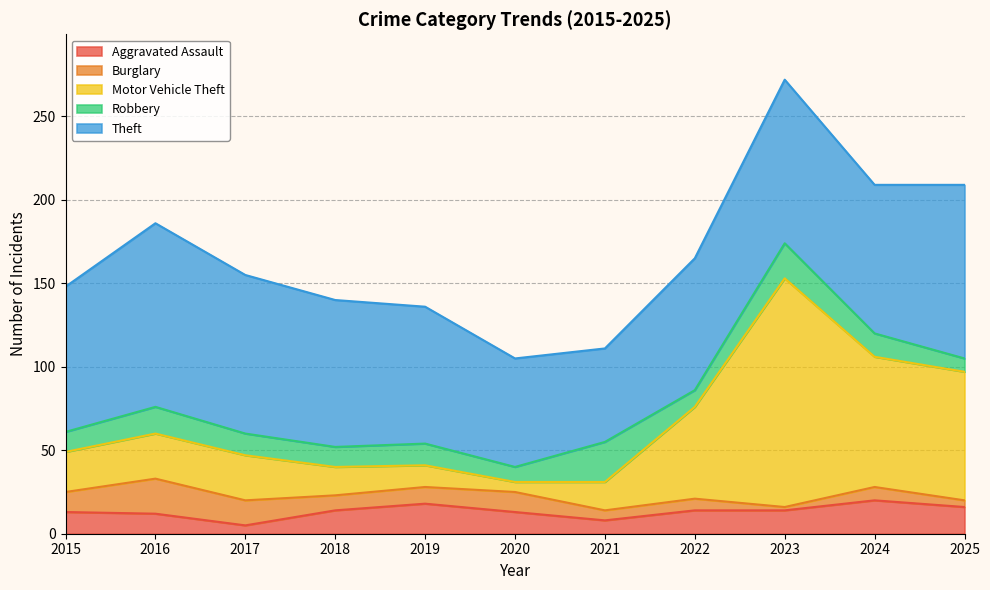

Is the value of Motor Vehicle Theft at 2015 greater than the value of Aggravated Assault at 2017?

Yes